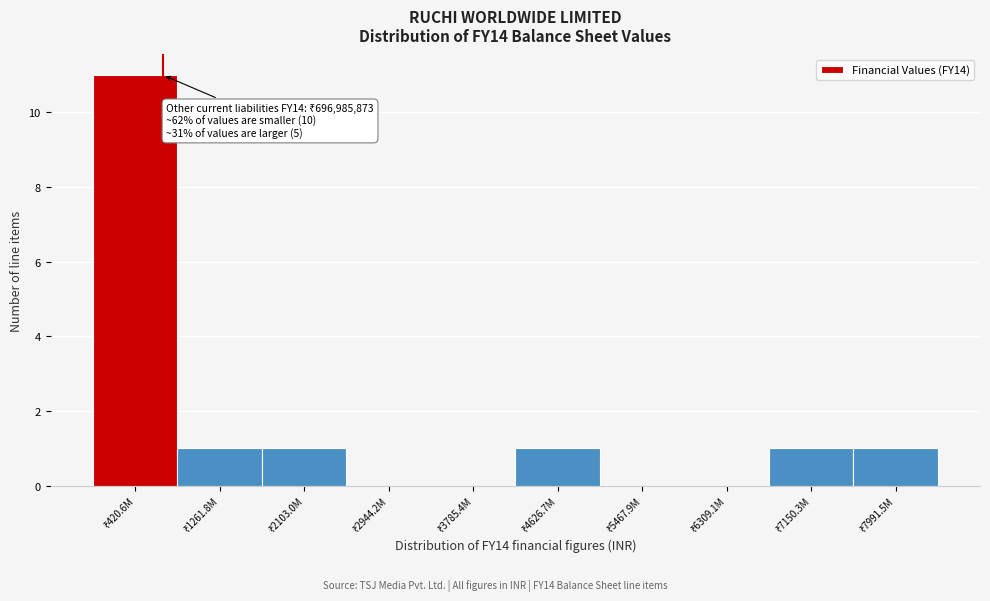

What is the sum of all values?

16